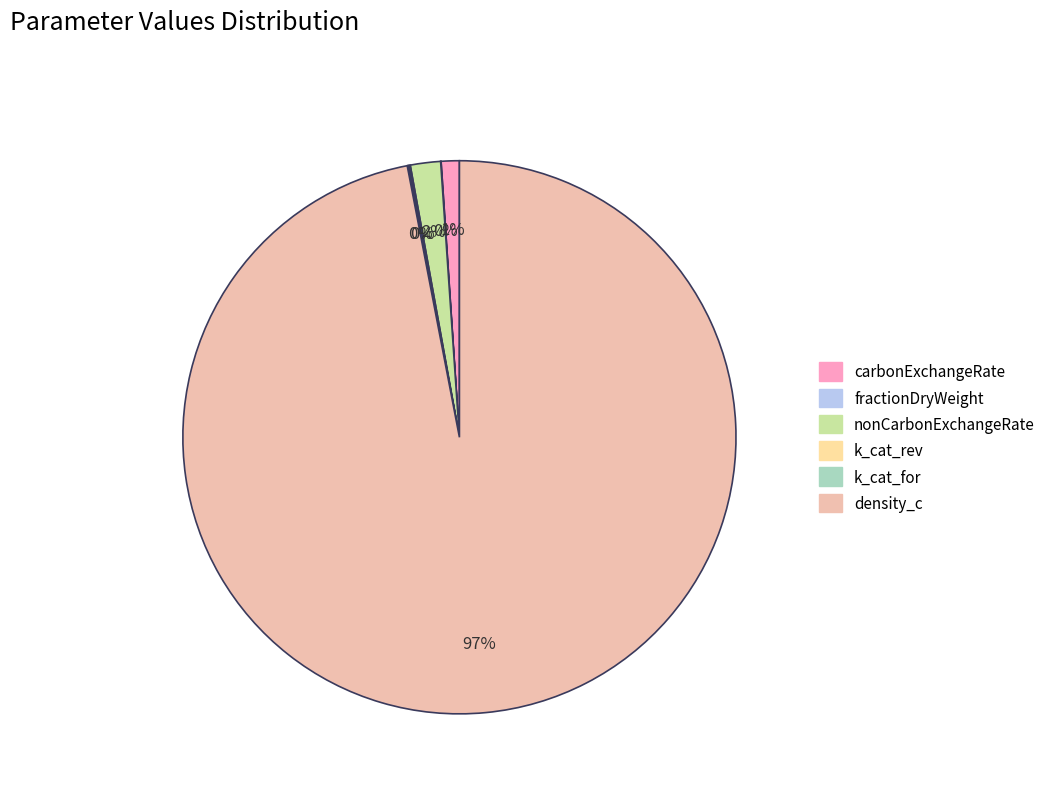

Which slice represents more than half of the pie?

density_c